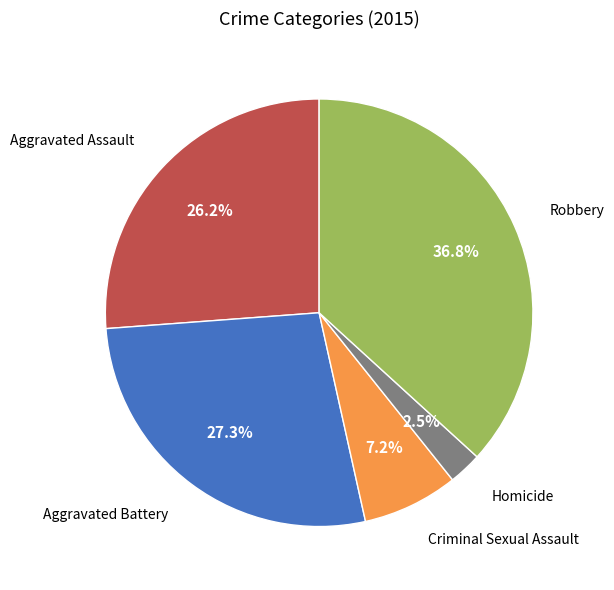

What is the total percentage of Homicide and Criminal Sexual Assault?

9.7%